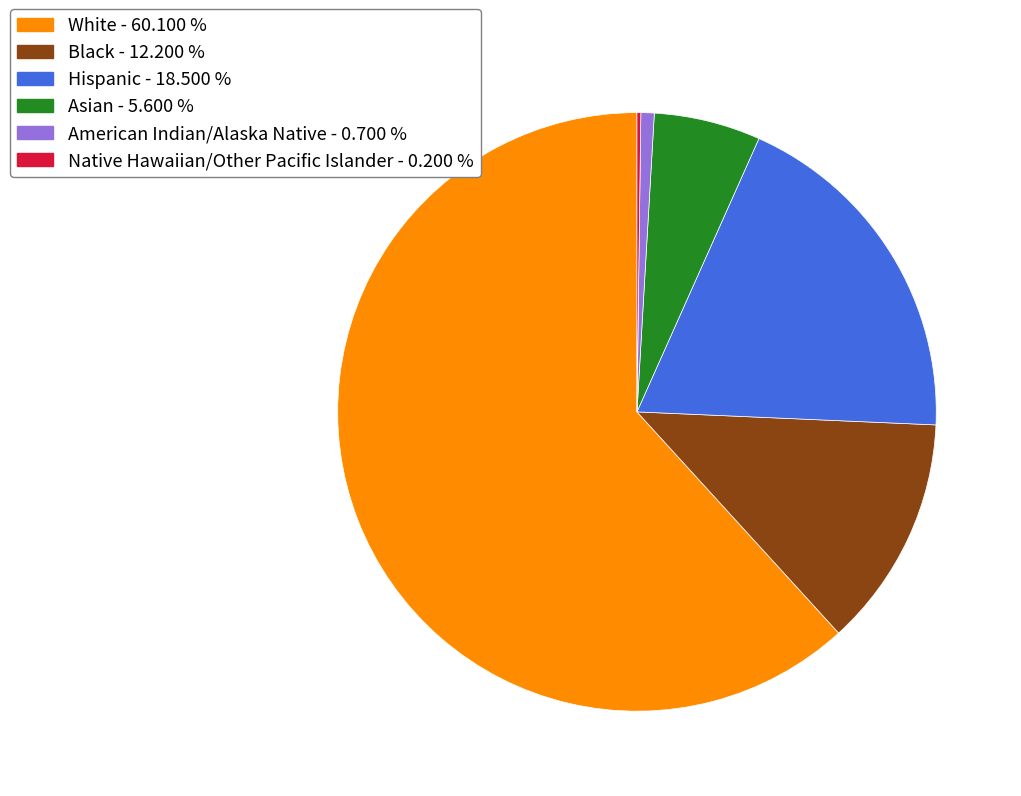

Which slice represents more than half of the pie?

White